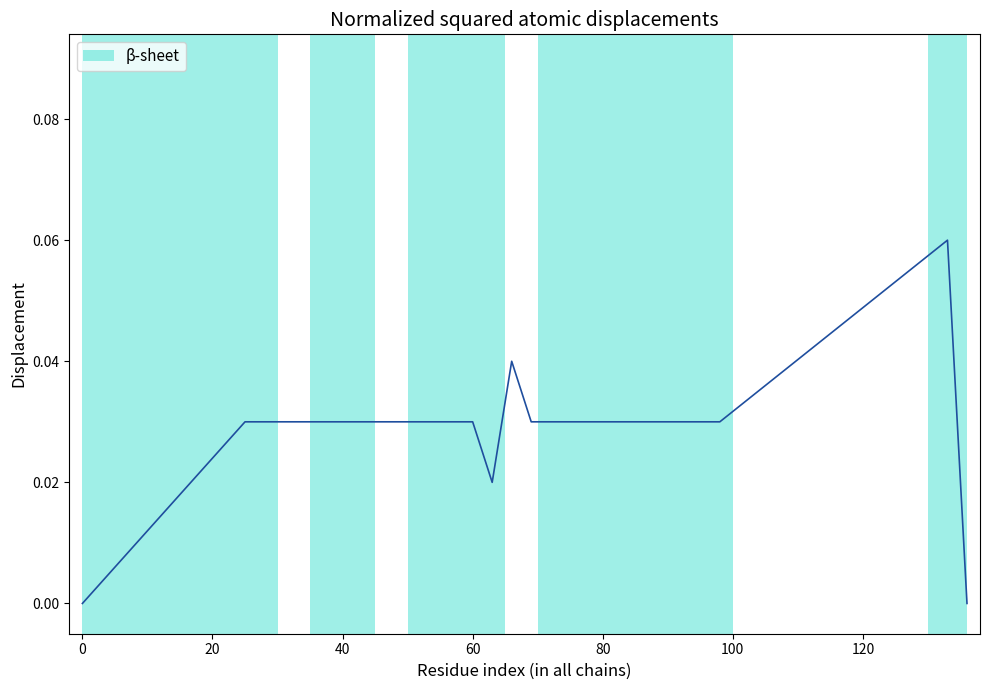

What is the difference between the maximum and second lowest values?

0.1